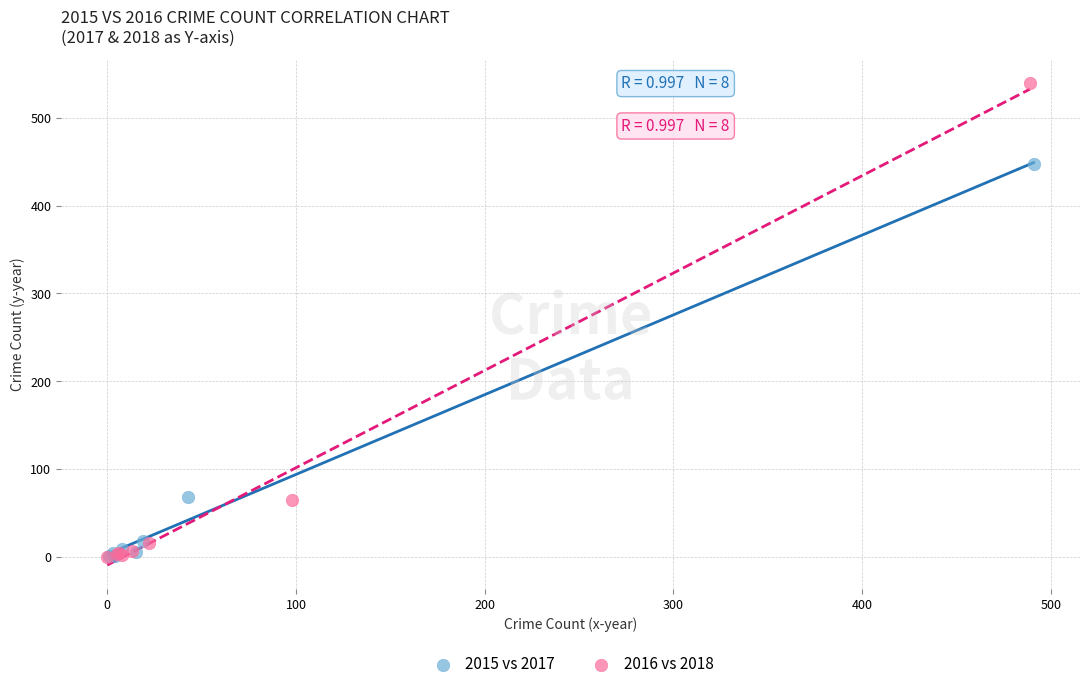

Which series contains the highest Y value?

2016 vs 2018